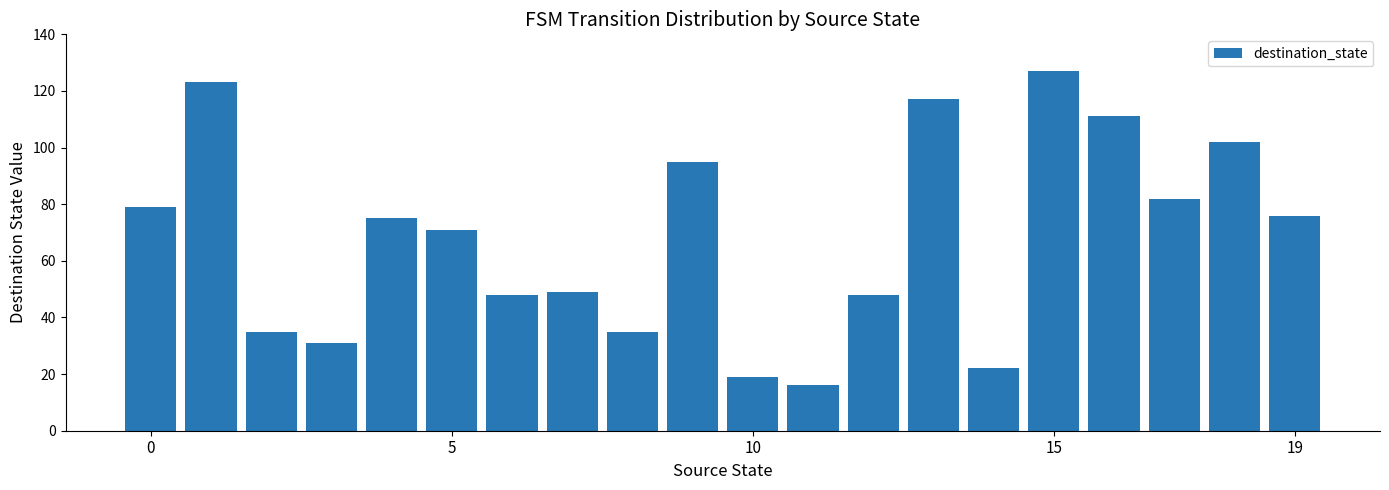

What is the average value?

68